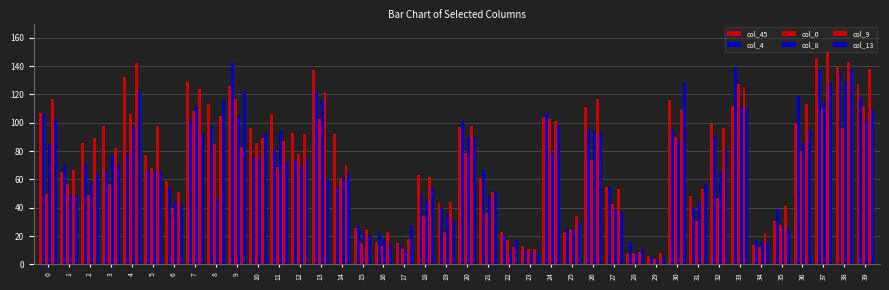

How many series are shown in this chart?

6